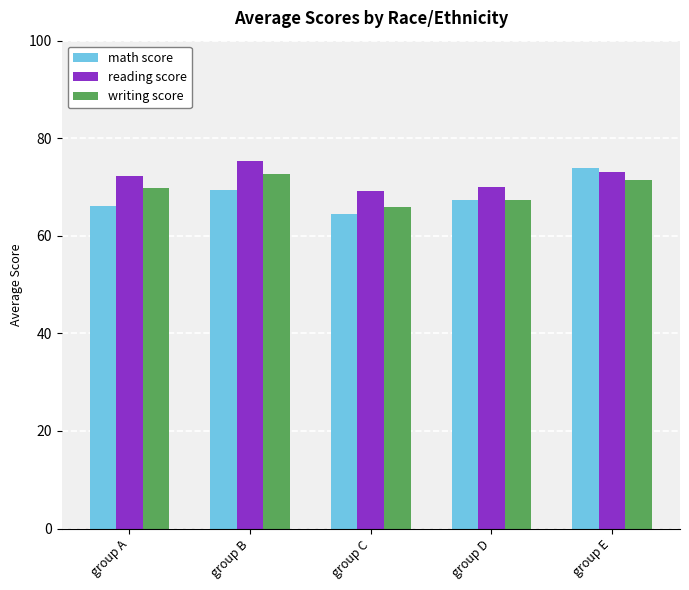

List the labels in order of math score value, smallest first.

group C, group A, group D, group B, group E